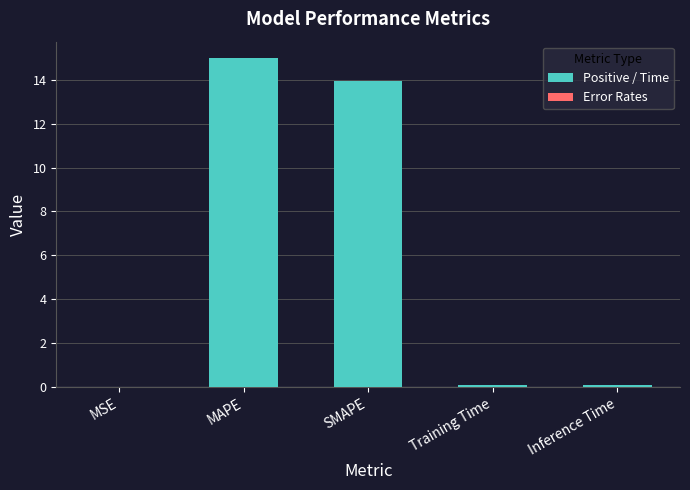

Which label corresponds to the largest value in the chart?

MAPE